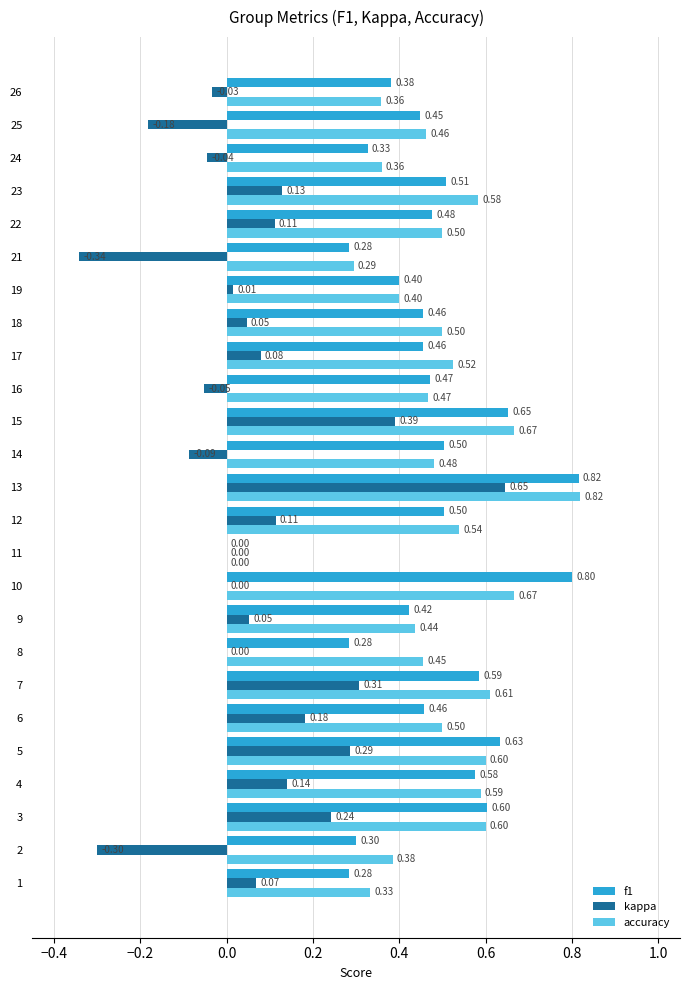

What is the sum of all f1 values?

11.6